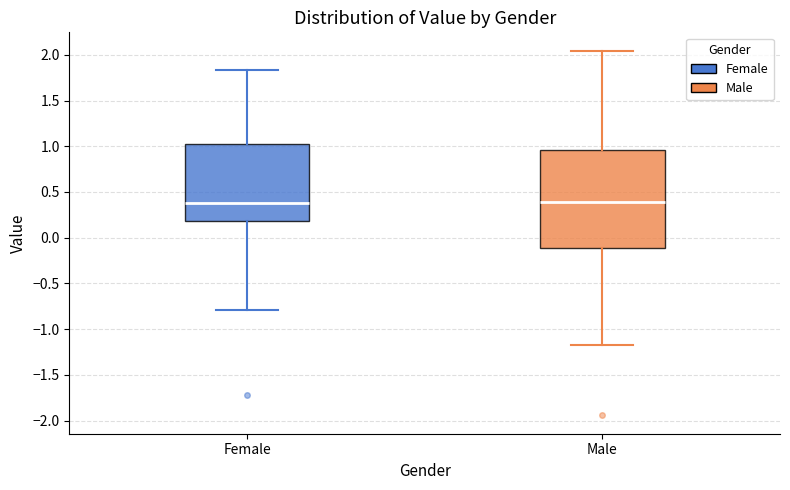

Where does the median line of the box for Male sit on the y-axis? The values are not printed on the chart, so give them approximately, as read against the axis.

0.40